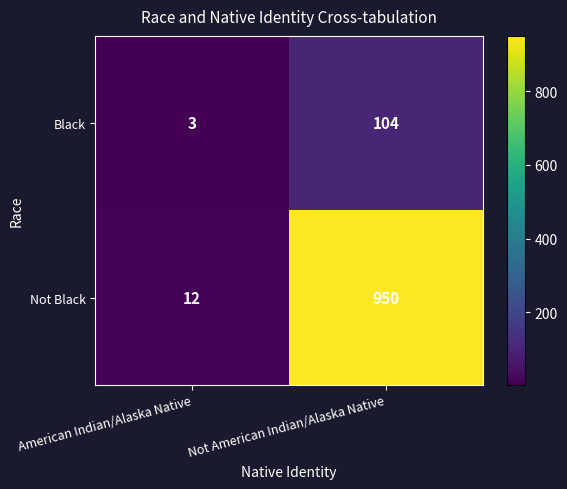

What is the sum of the Black values at Not American Indian/Alaska Native and American Indian/Alaska Native?

107